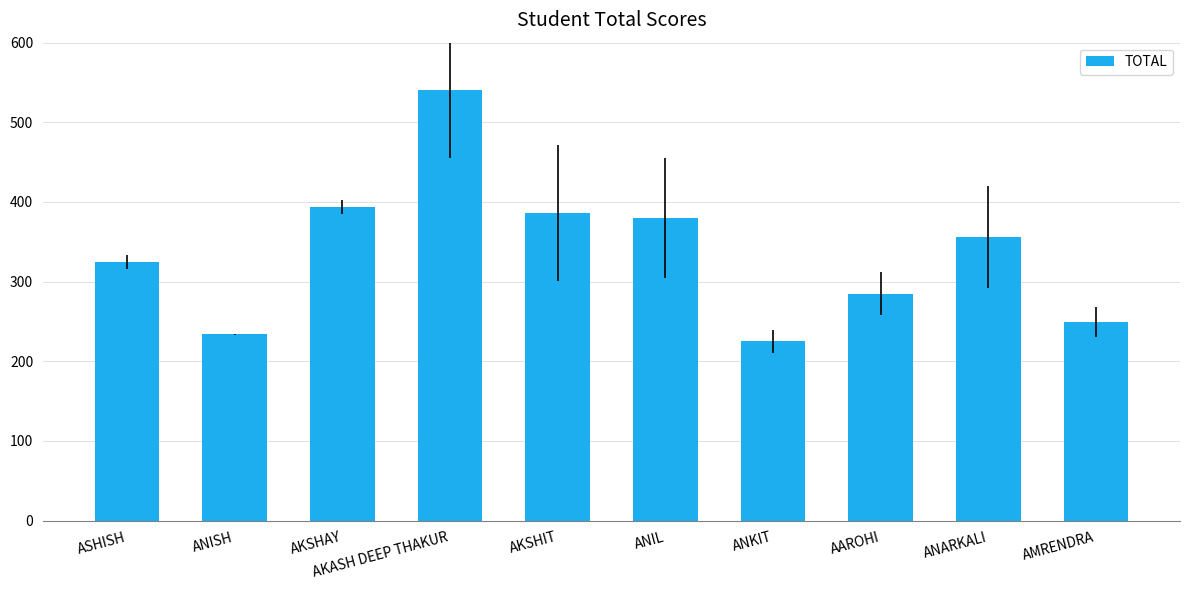

Rank the categories by value from highest to lowest.

AKASH DEEP THAKUR, AKSHAY, AKSHIT, ANIL, ANARKALI, ASHISH, AAROHI, AMRENDRA, ANISH, ANKIT